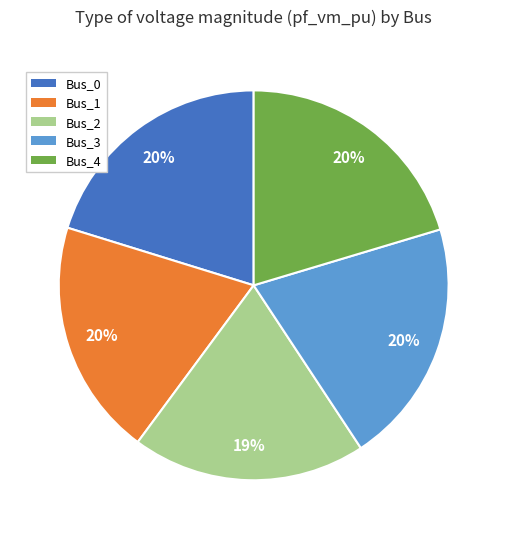

Combined, do Bus_3 and Bus_2 account for over 50%?

No